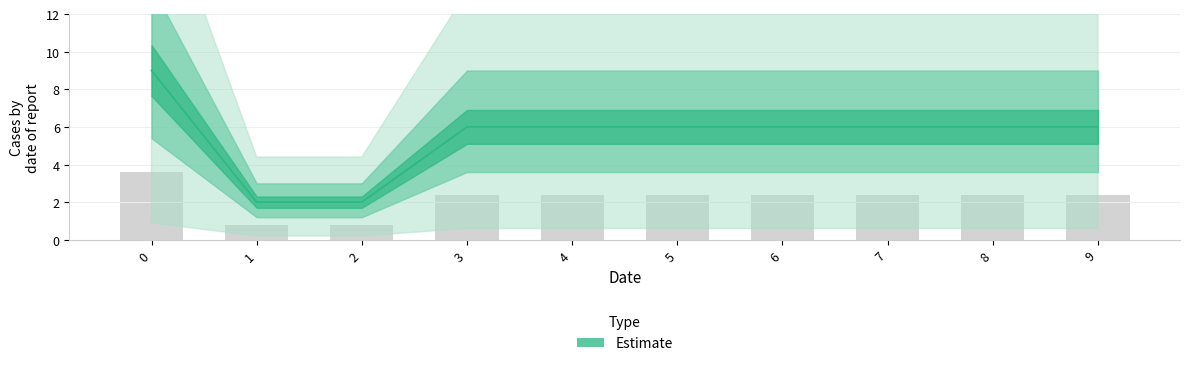

What is the change in value from 2 to 6?

+4